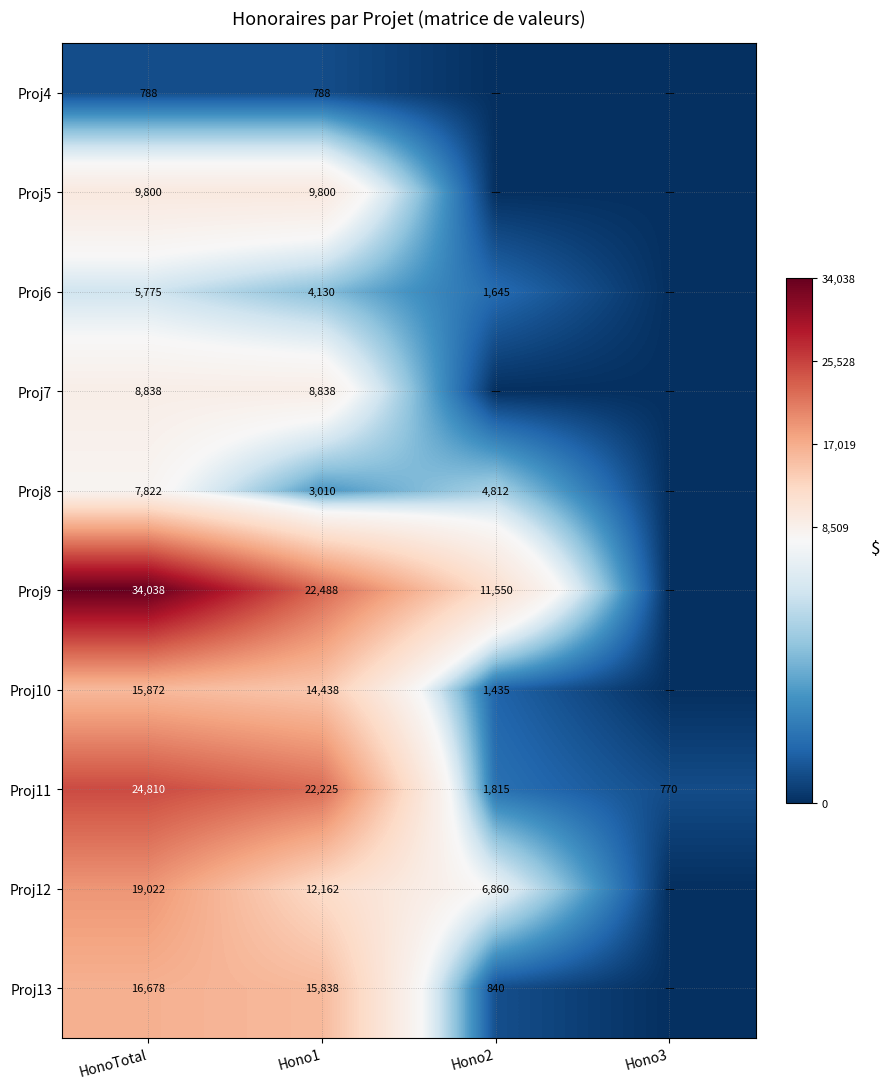

Is it true that Proj10 equals 14438 at Hono1?

True